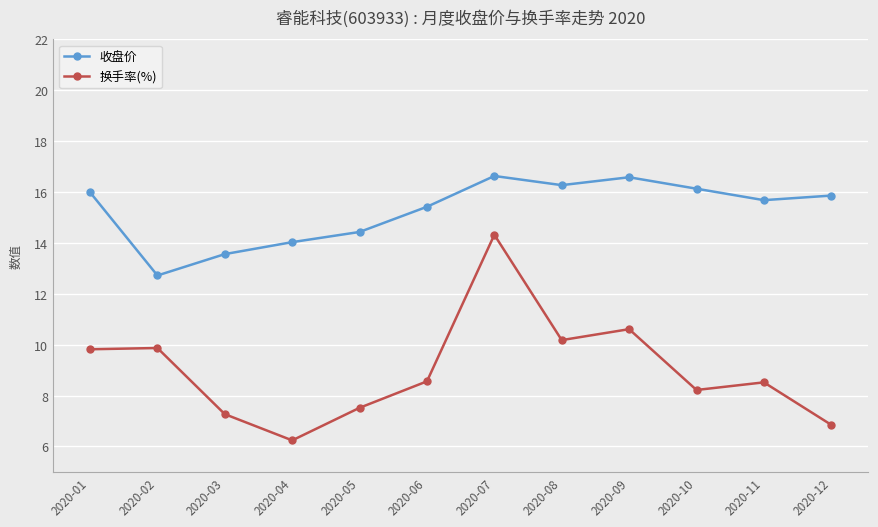

At which label does 换手率(%) reach its peak?

2020-07